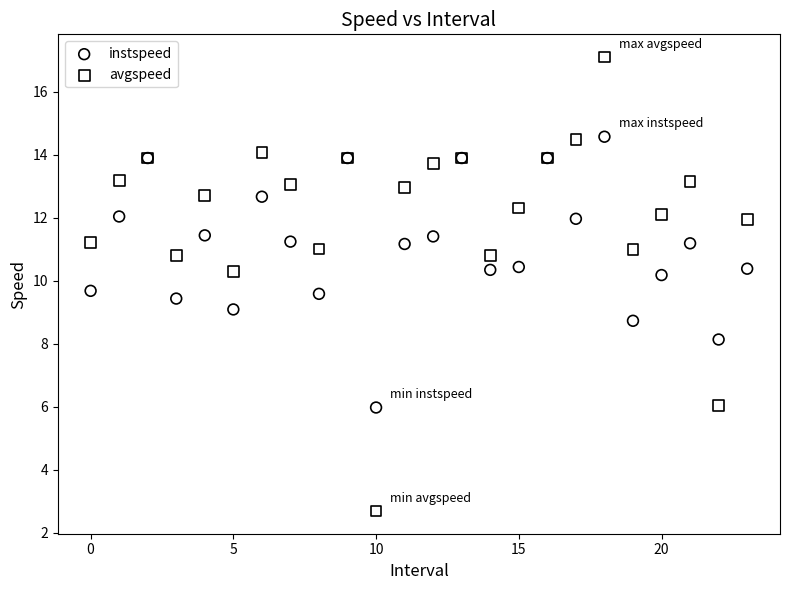

What are all the series names shown in the legend?

instspeed, avgspeed